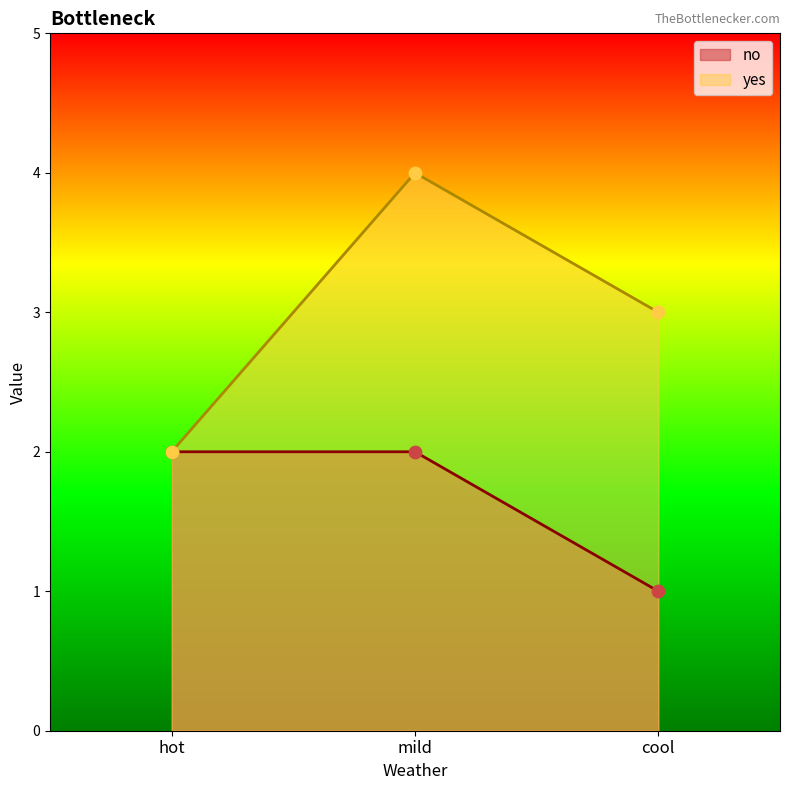

Which series has the largest total across all categories?

yes